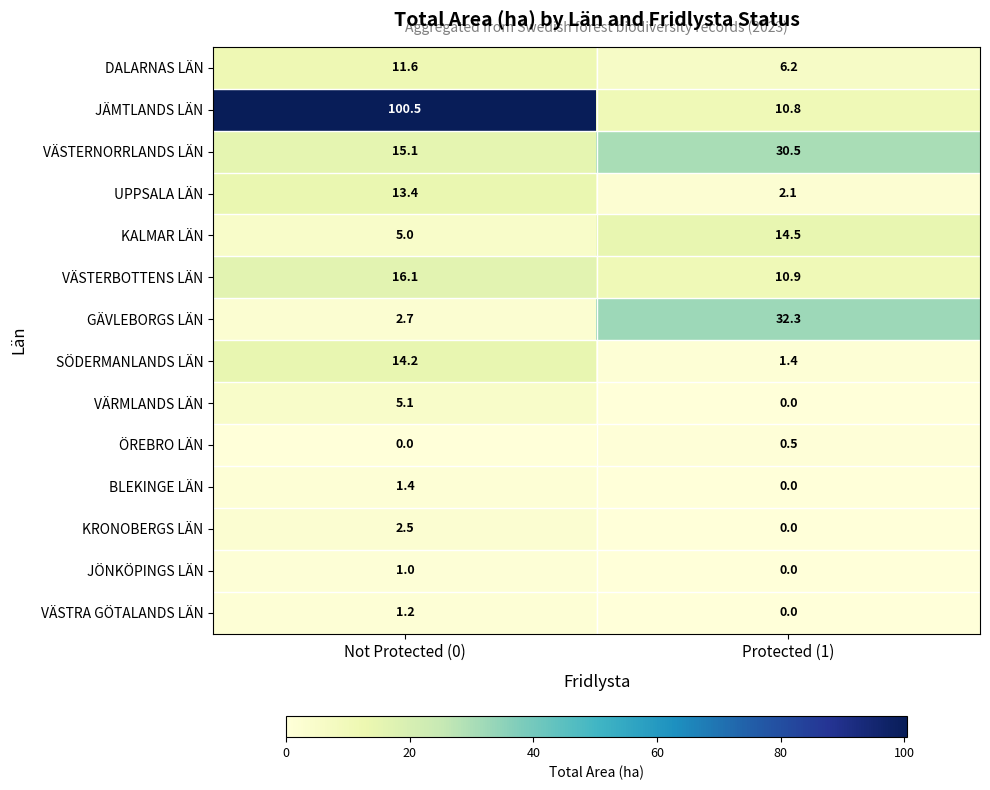

Rank the series by their maximum value, from lowest to highest.

ÖREBRO LÄN, JÖNKÖPINGS LÄN, VÄSTRA GÖTALANDS LÄN, BLEKINGE LÄN, KRONOBERGS LÄN, VÄRMLANDS LÄN, DALARNAS LÄN, UPPSALA LÄN, SÖDERMANLANDS LÄN, KALMAR LÄN, VÄSTERBOTTENS LÄN, VÄSTERNORRLANDS LÄN, GÄVLEBORGS LÄN, JÄMTLANDS LÄN